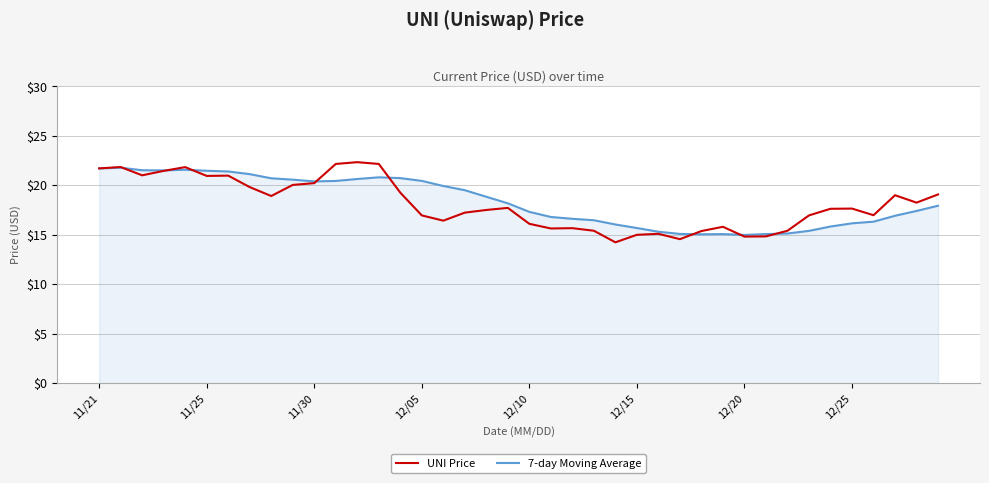

Which series has the largest range (max minus min)?

UNI Price